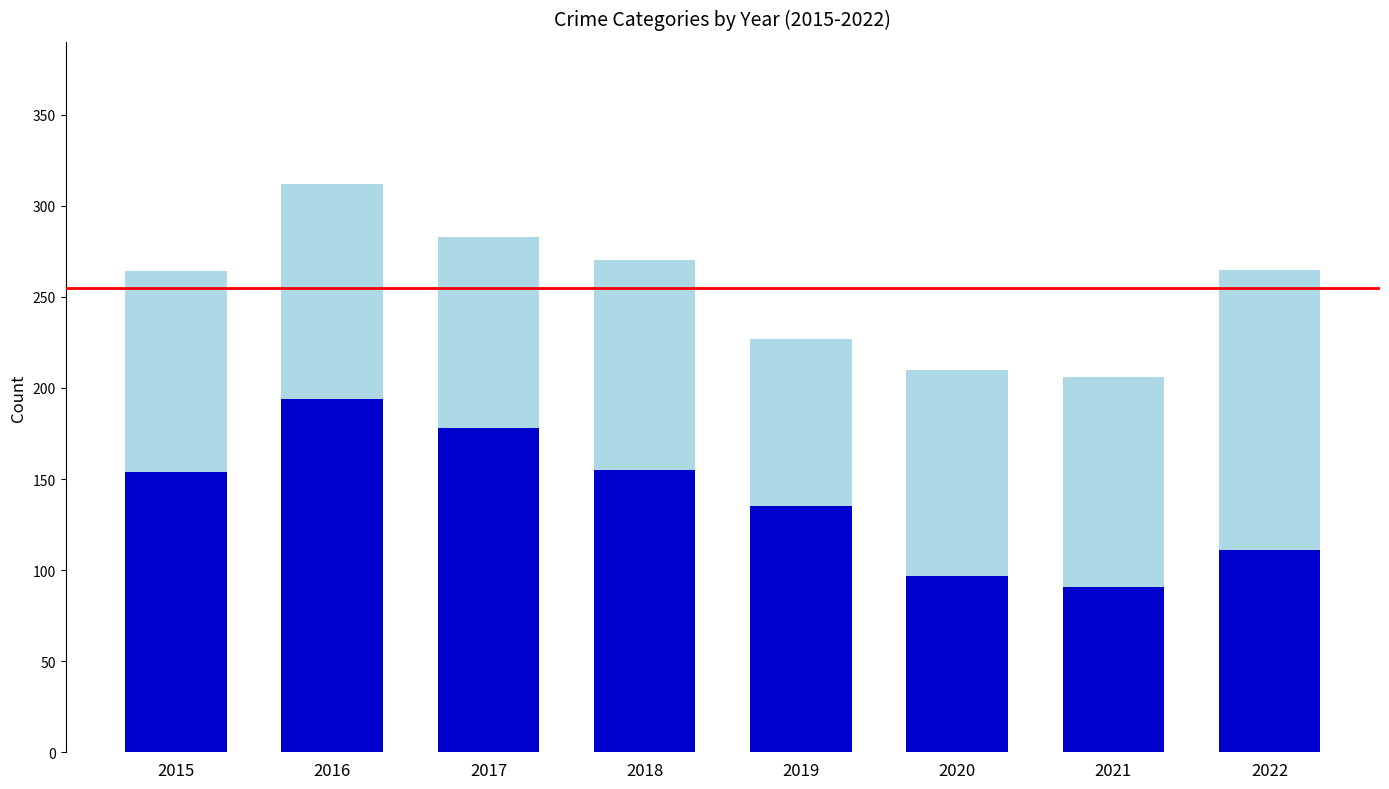

At which category is the sum across all series the highest?

2016